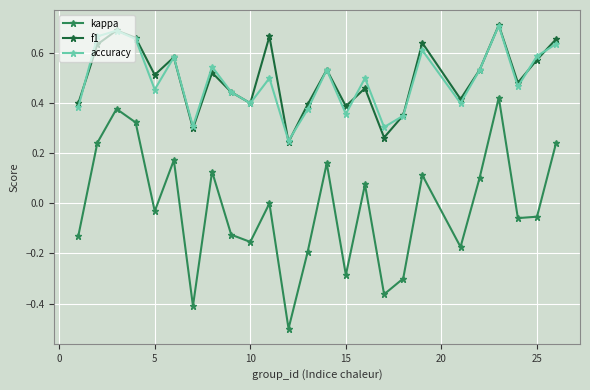

Which series has the largest range (max minus min)?

kappa